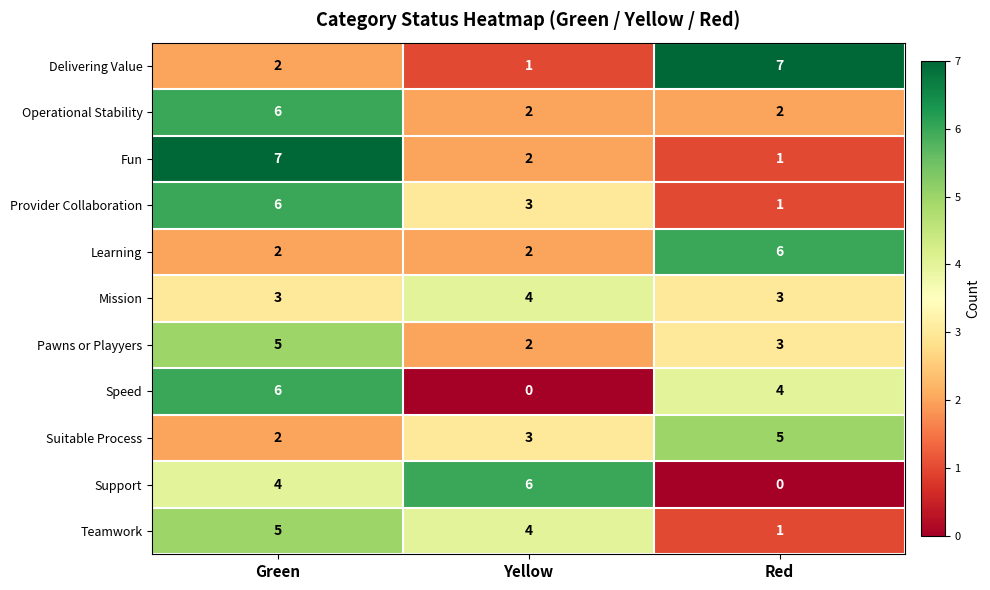

At which label does Provider Collaboration reach its minimum?

Red